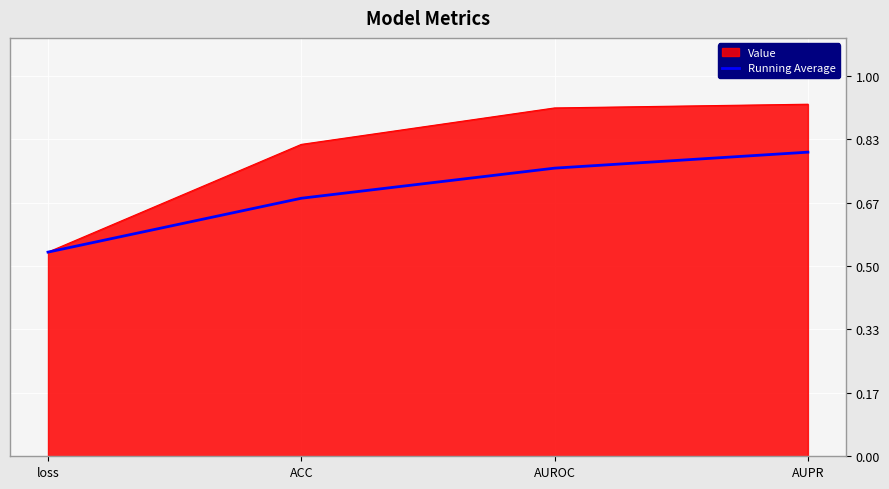

Which series has the widest spread of values?

Value